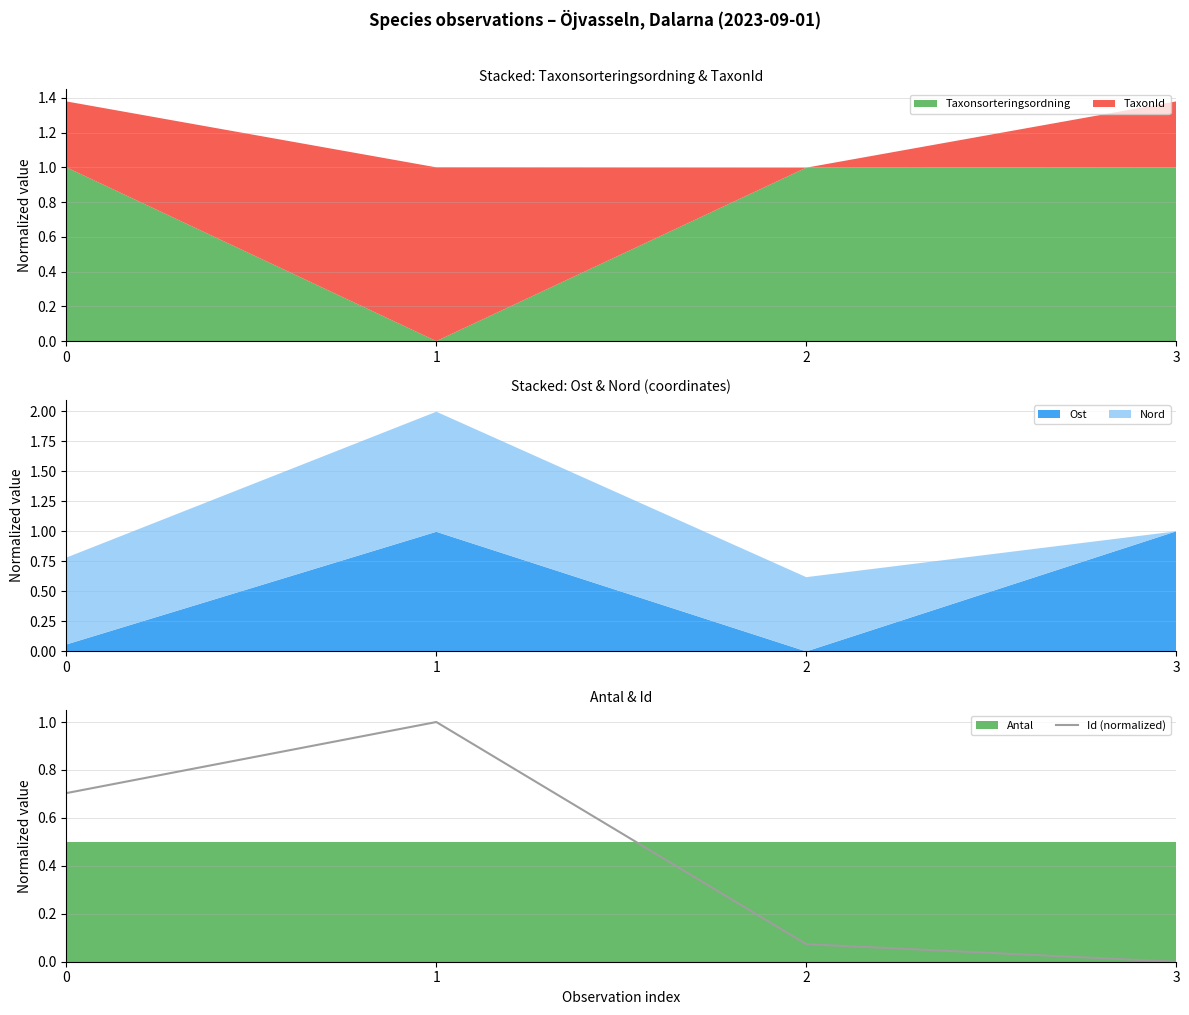

List the labels in order of Id (normalized) value, smallest first.

3, 2, 0, 1